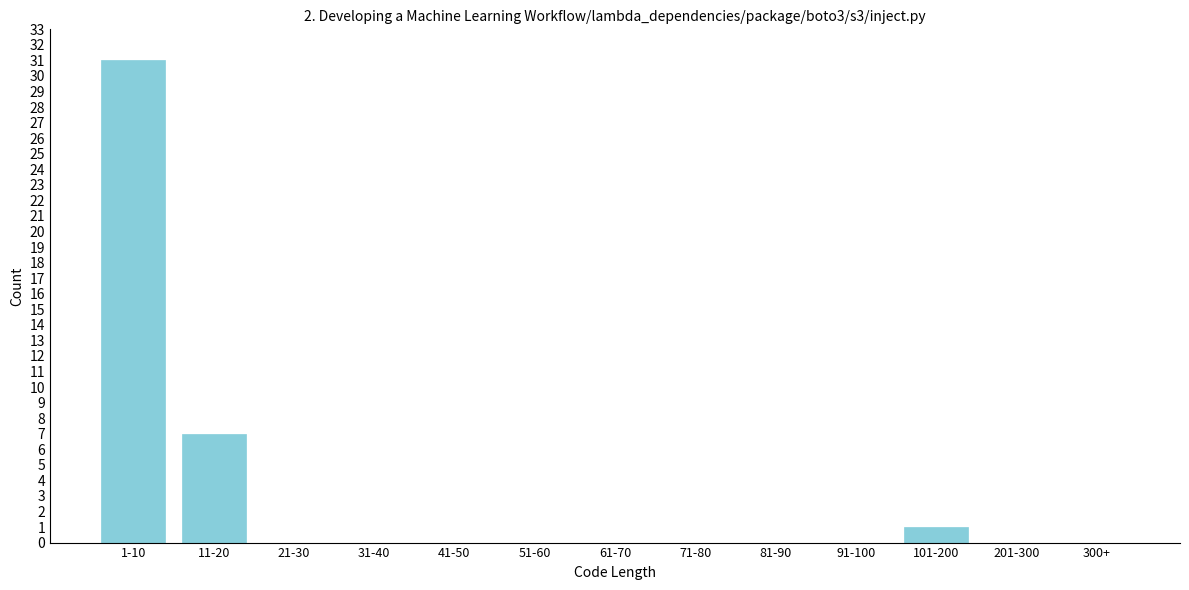

Reading left to right, what are all the values shown in this chart?

1-10=31	11-20=7	21-30=0	31-40=0	41-50=0	51-60=0	61-70=0	71-80=0	81-90=0	91-100=0	101-200=1	201-300=0	300+=0